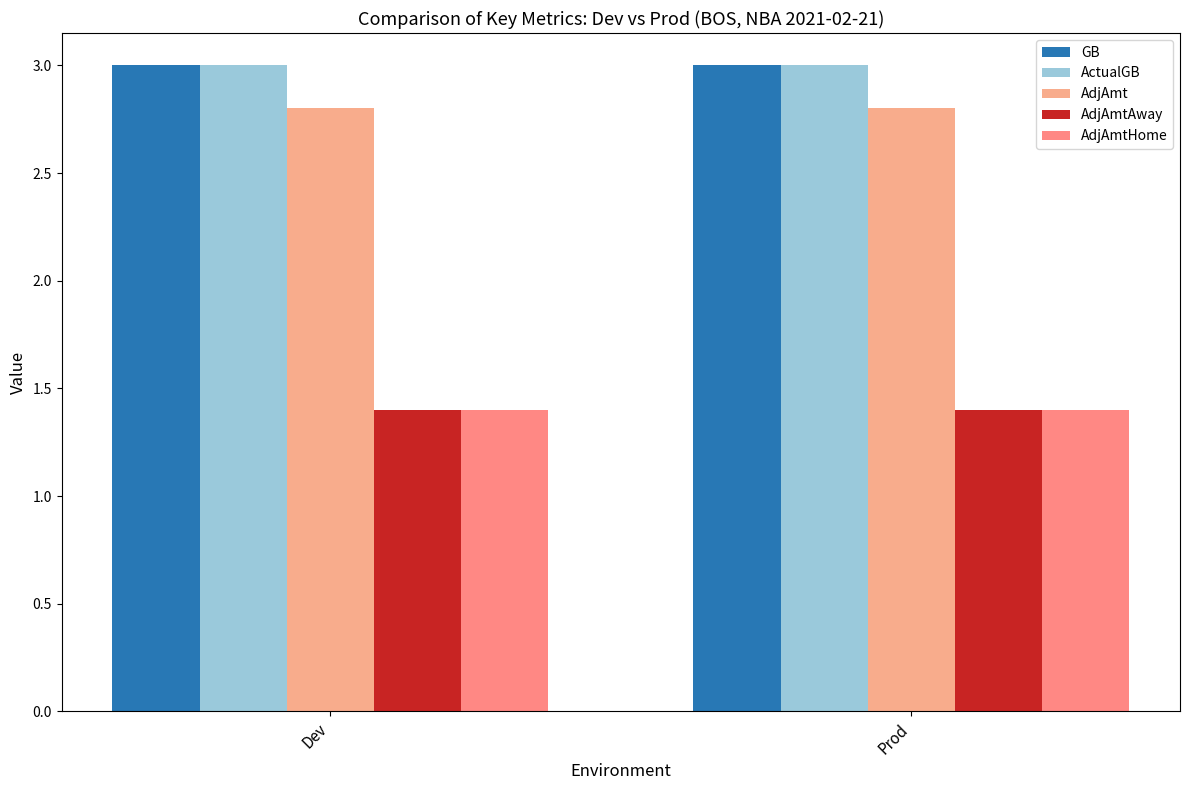

Count the number of data series in this chart.

5